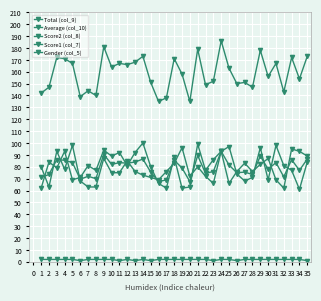

Is it true that Total (col_9) equals 47.4 at 11?

False